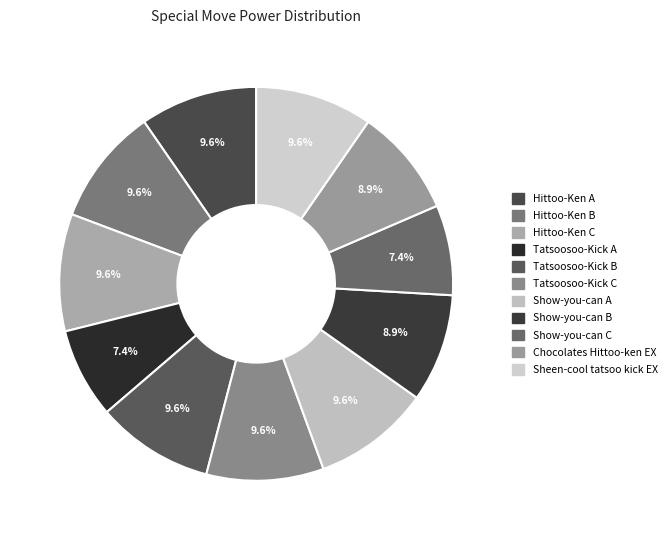

Does any single category account for the majority?

No